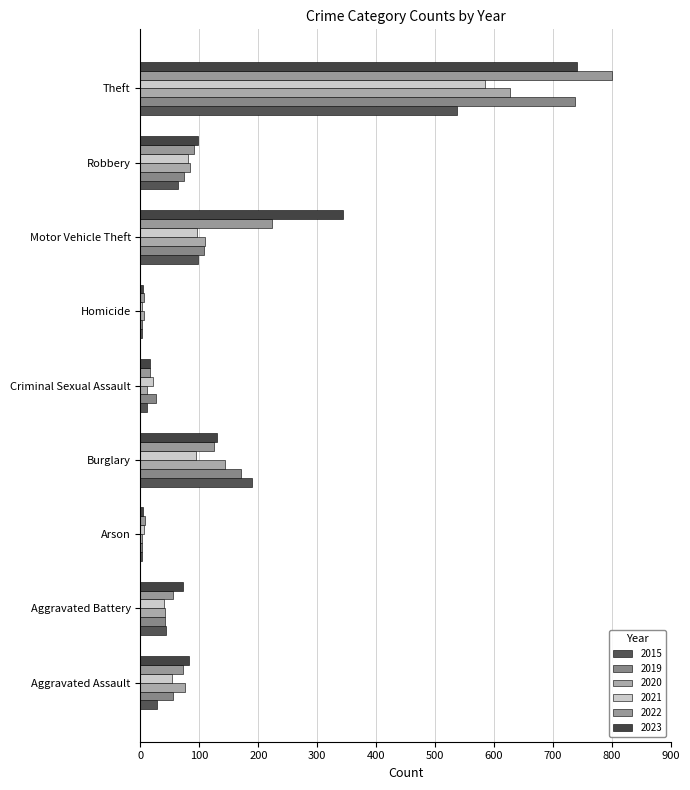

What is the total value across all series at Aggravated Assault?

370